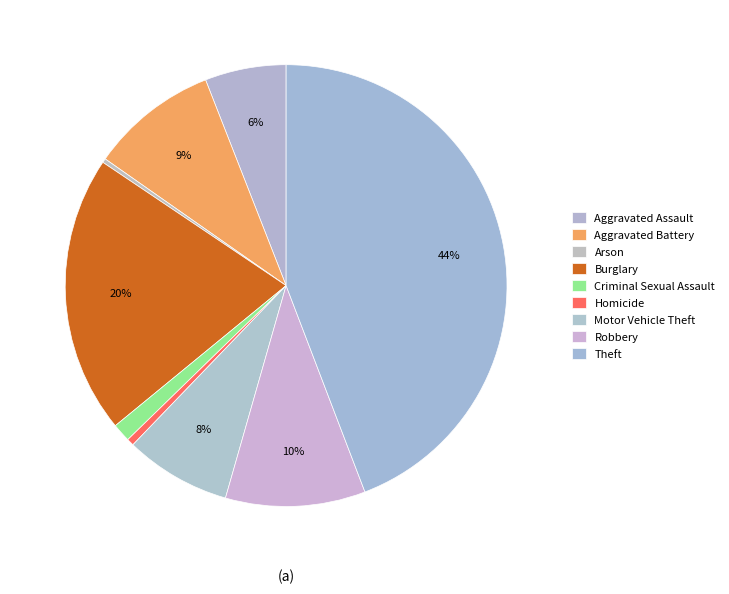

Is it true that Aggravated Battery is 1% of the pie?

False